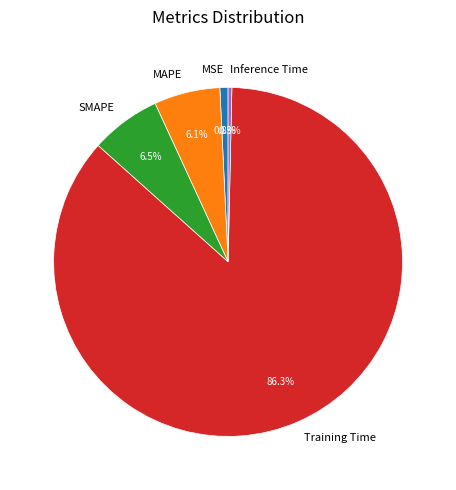

To the nearest percent, what is the difference between the largest and smallest slice percentages?

86%